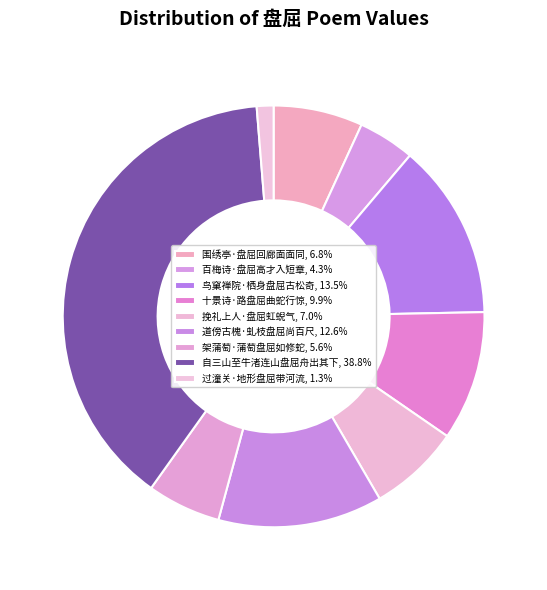

Which has a higher value, 道傍古槐·虬枝盘屈尚百尺 or 架蒲萄·蒲萄盘屈如修蛇?

道傍古槐·虬枝盘屈尚百尺